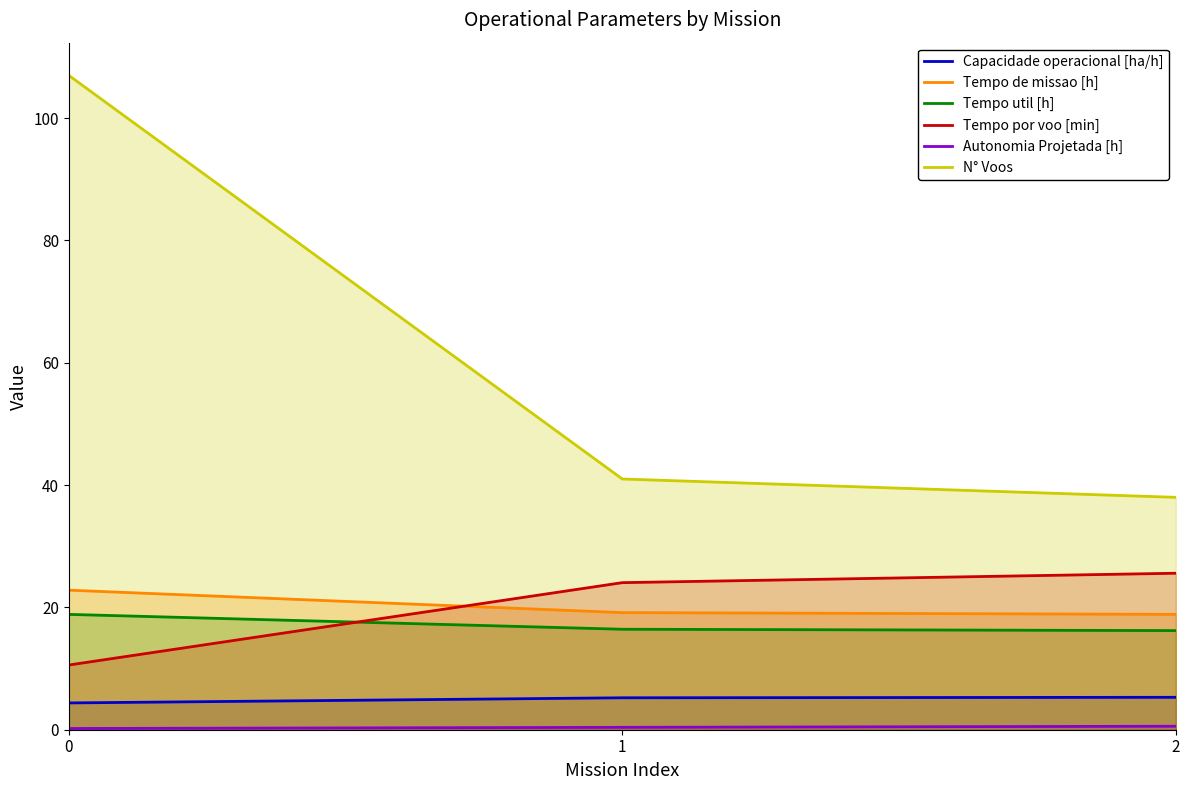

Between 1 and 0, which is larger?

1